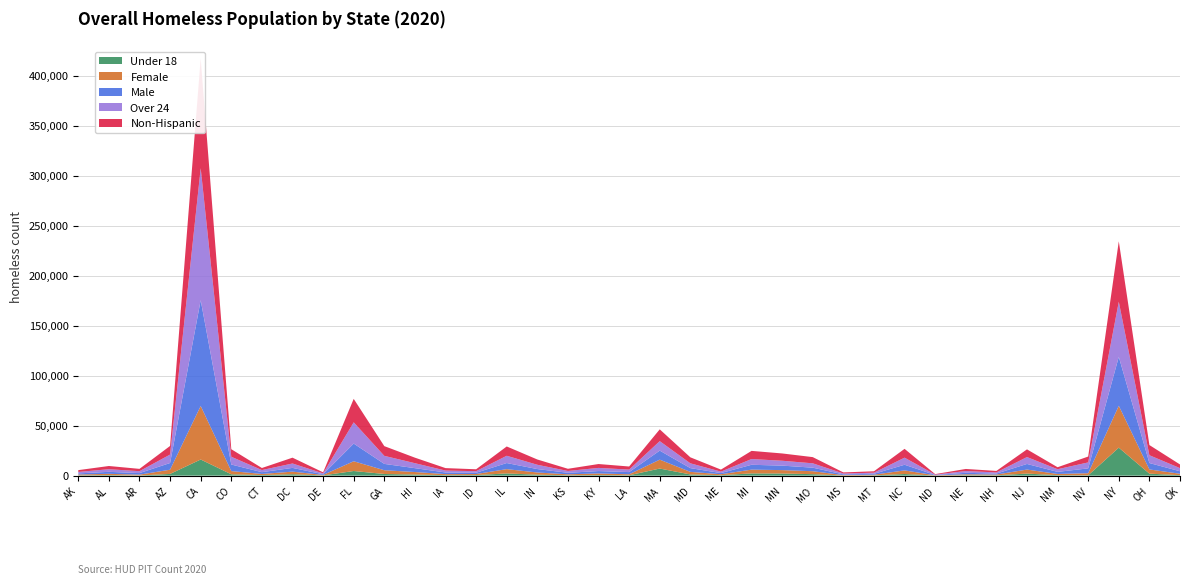

Reading right to left, extract all data points from this chart.

Under 18: 490	1999	27968	383	482	2053	373	463	115	1634	328	165	1482	2140	2239	480	1215	7092	396	581	407	978	2212	592	535	1101	1667	4637	266	1432	585	1364	16141	1722	195	528	326
Female: 1402	4210	41881	2050	1197	4030	735	897	226	3614	630	395	2952	3408	3770	940	2568	8891	967	1607	928	2182	4300	1035	993	2521	3743	9743	463	2577	1107	3198	53505	4228	798	1294	828
Male: 2500	6400	48905	4839	2103	5614	935	1501	314	5646	896	709	3540	4485	4855	1143	3753	9039	2192	2393	1516	3420	6096	1276	1642	3874	6340	17670	701	3746	1785	6562	105737	6694	1561	1988	1114
Over 24: 3137	7814	55104	5968	2630	6892	1184	1760	380	7085	1119	889	4352	4868	5741	1468	4799	9479	2502	3162	1829	4295	7261	1574	1912	4961	8037	21262	828	4400	2112	7748	132016	8433	1913	2625	1426
Non-Hispanic: 3642	10168	60412	5856	2008	7690	1491	2075	501	8820	1398	1089	6201	7295	8154	2013	5994	11790	3085	3875	2184	5278	9302	1901	2464	5523	9714	23442	1064	5823	2058	7565	109582	8624	2313	3214	1823